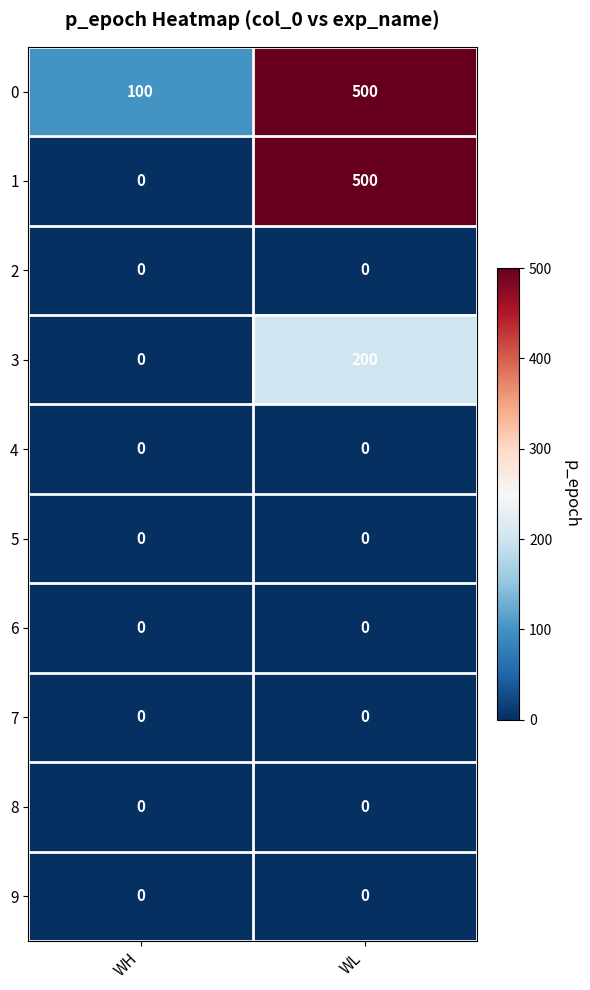

What is the sum of all 1 values?

500